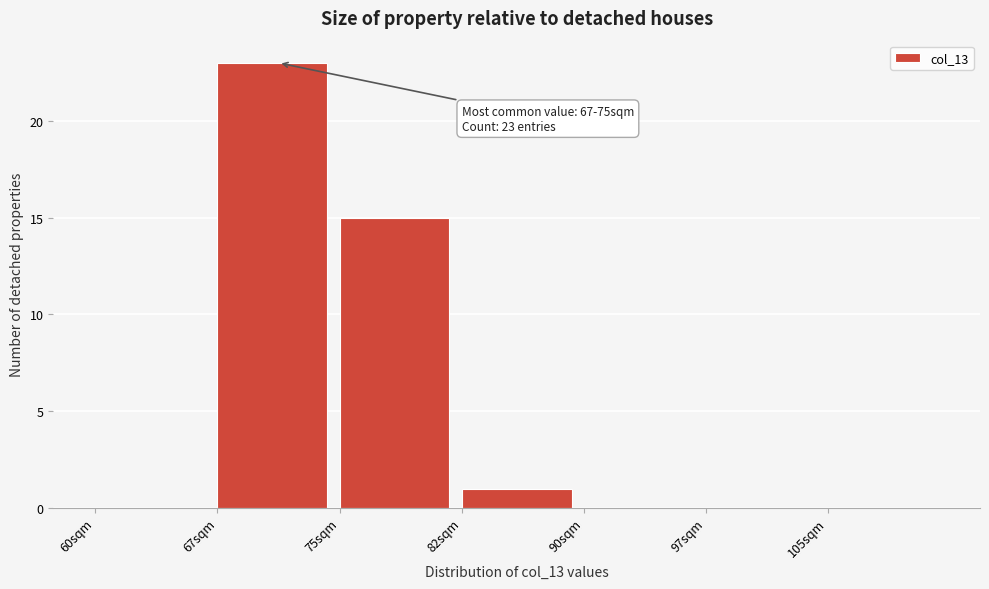

Which range on the x-axis has the tallest bar?

67.5 to 75.0